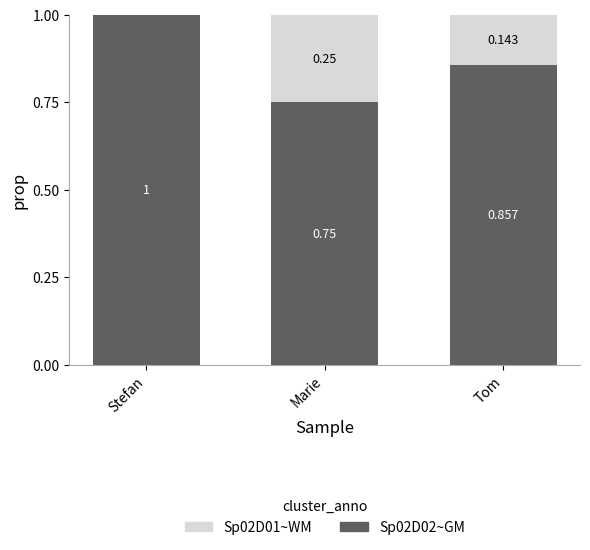

What is the sum of all Sp02D02~GM values?

2.6